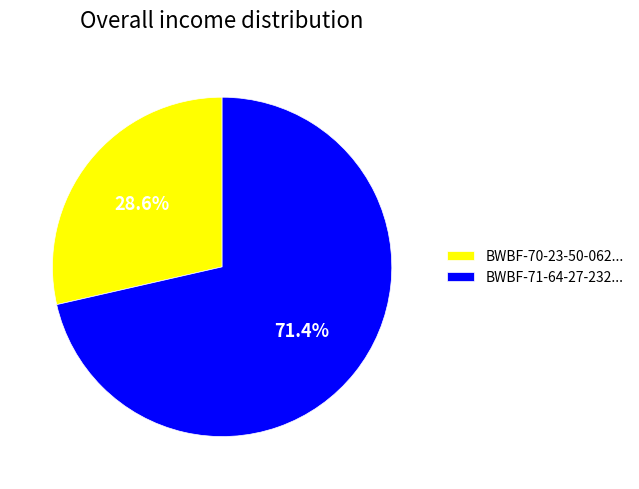

Which slice represents more than half of the pie?

BWBF-71-64-27-232...